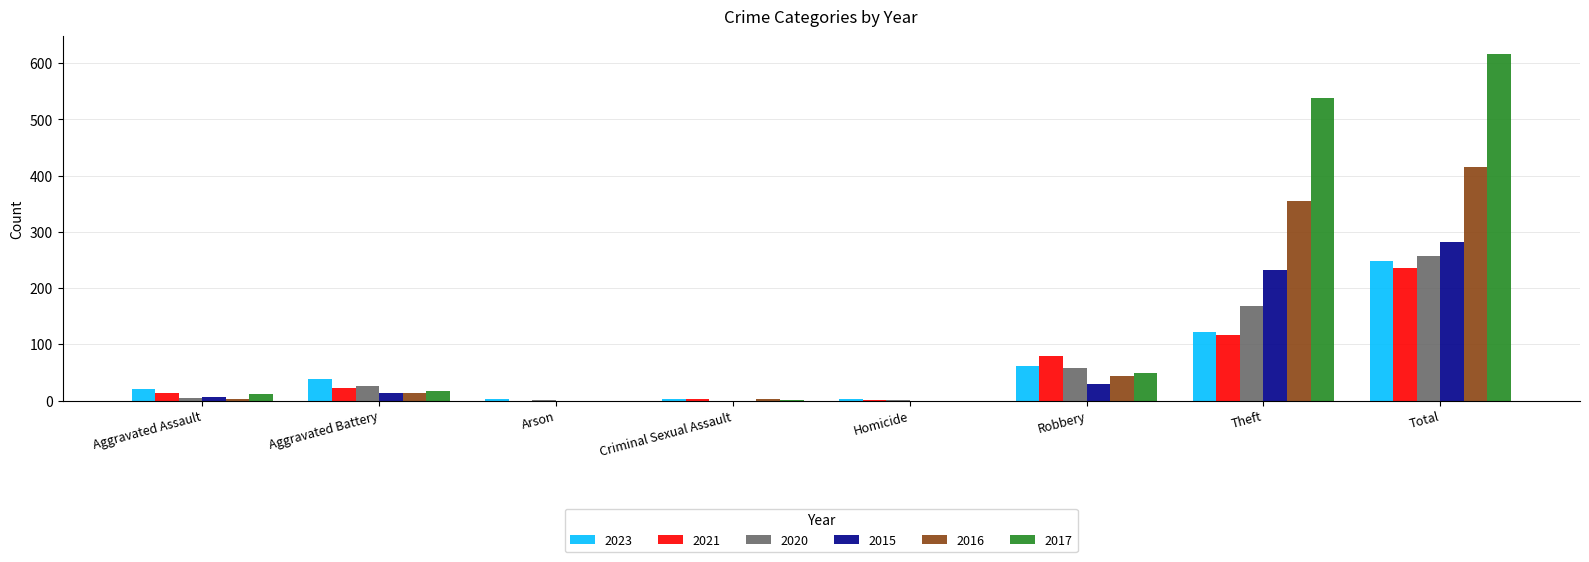

What are all the series names shown in the legend?

2023, 2021, 2020, 2015, 2016, 2017